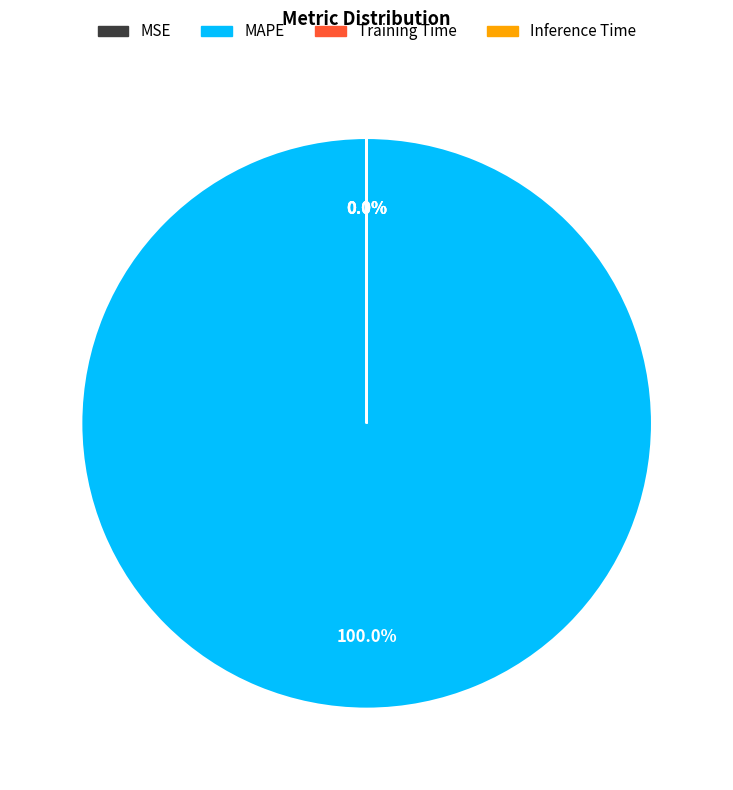

What is the largest slice in the pie chart?

MAPE